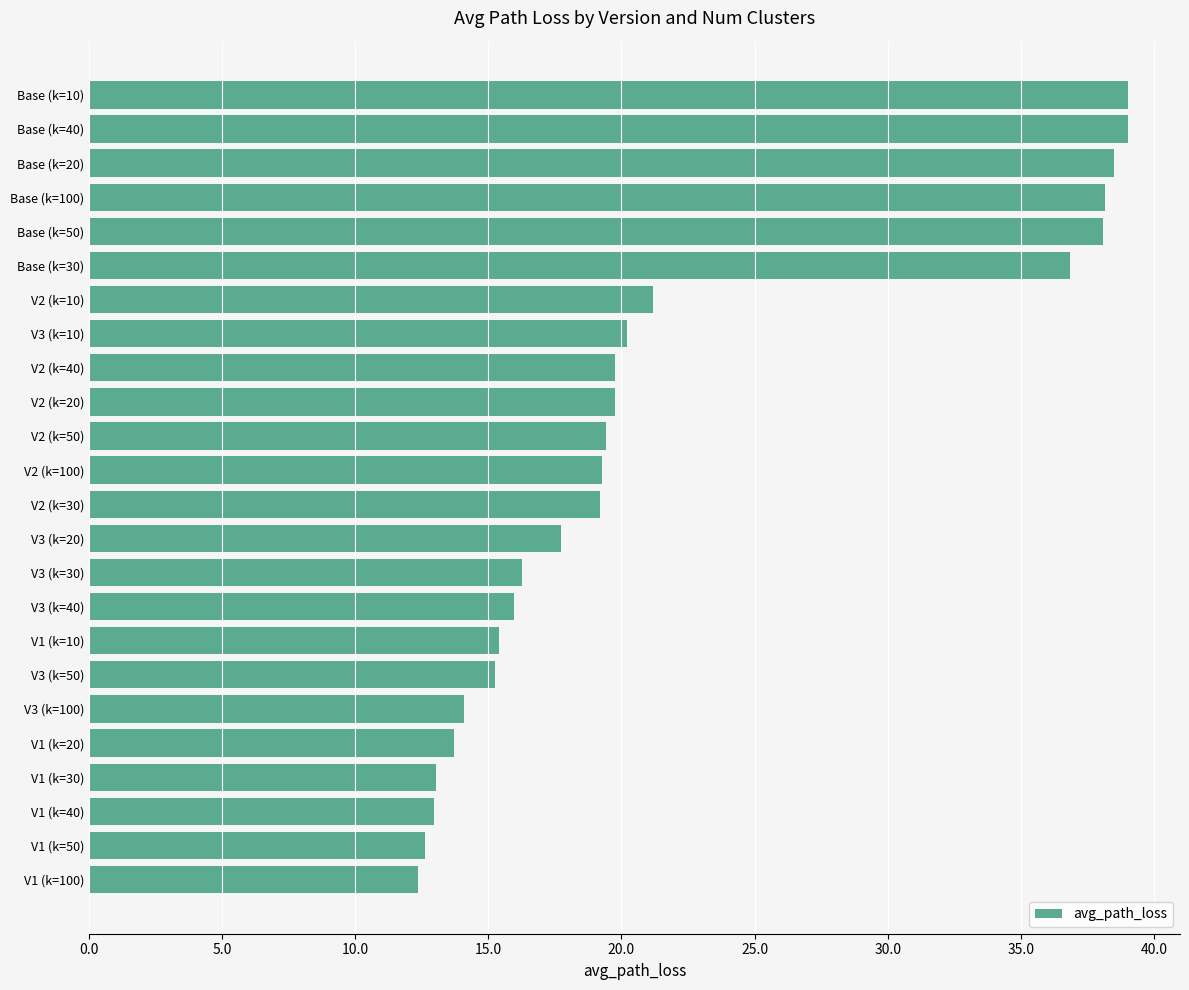

What is the average value?

22.0